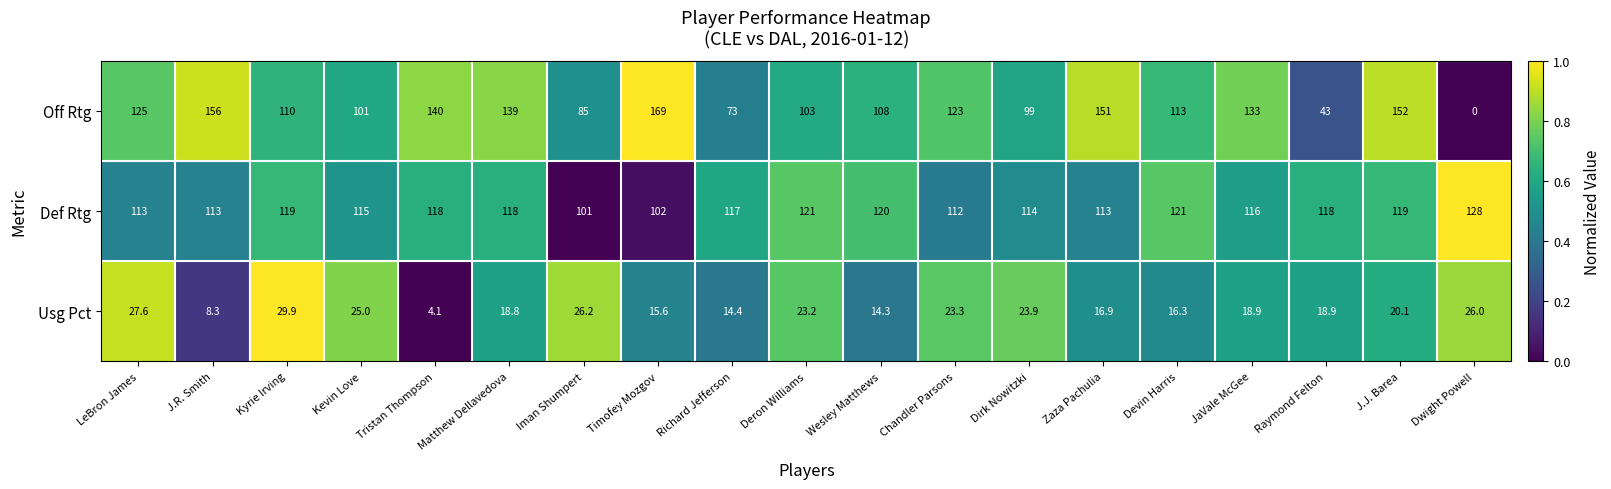

Which series has the largest total across all categories?

Def Rtg